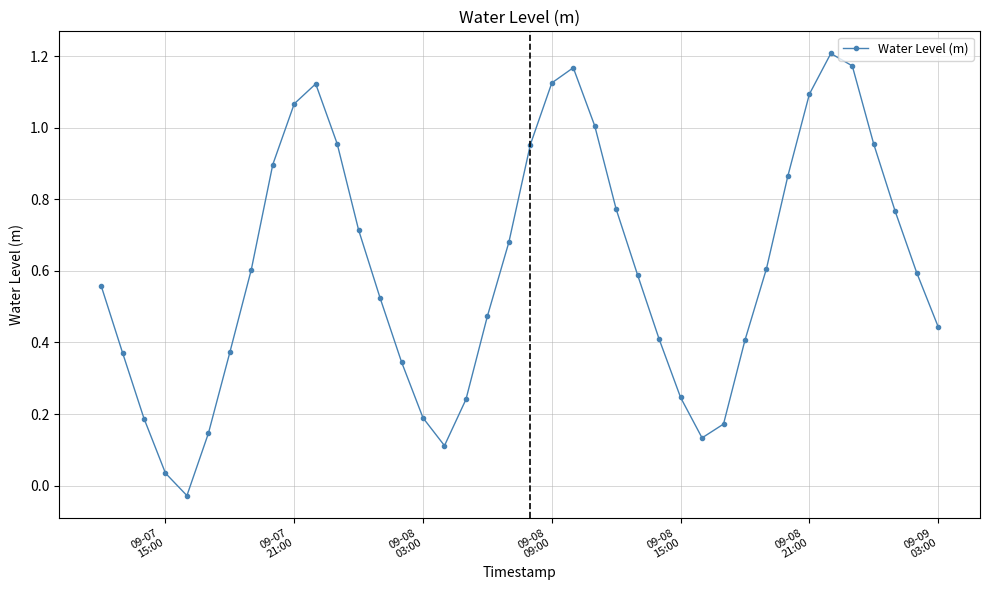

How many interior local peaks (higher than both neighbors) does the data have?

3